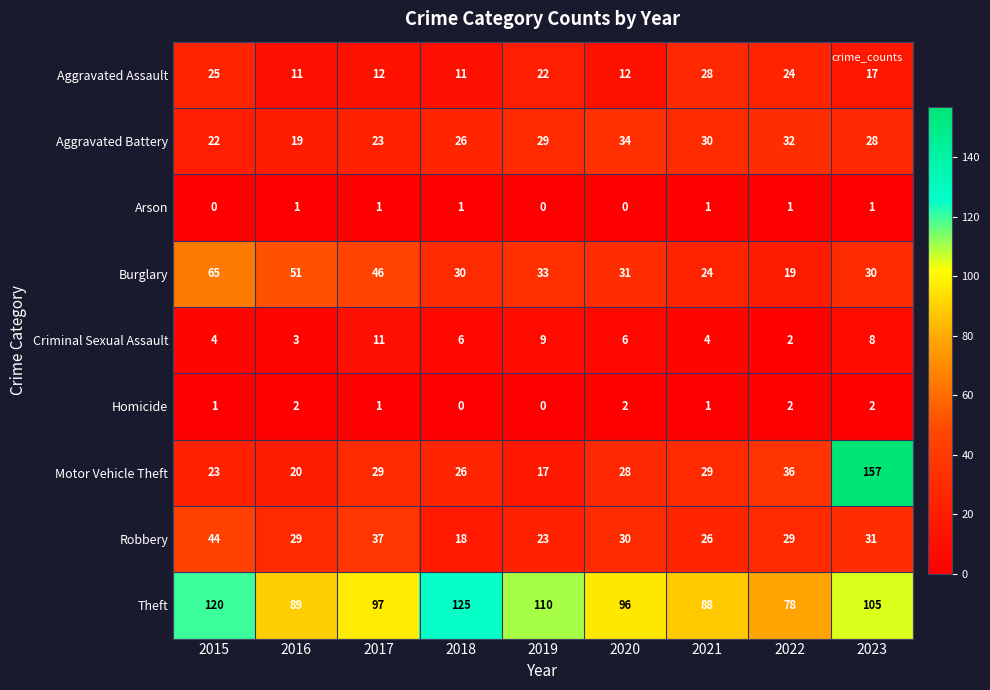

Which series has the largest range (max minus min)?

Motor Vehicle Theft